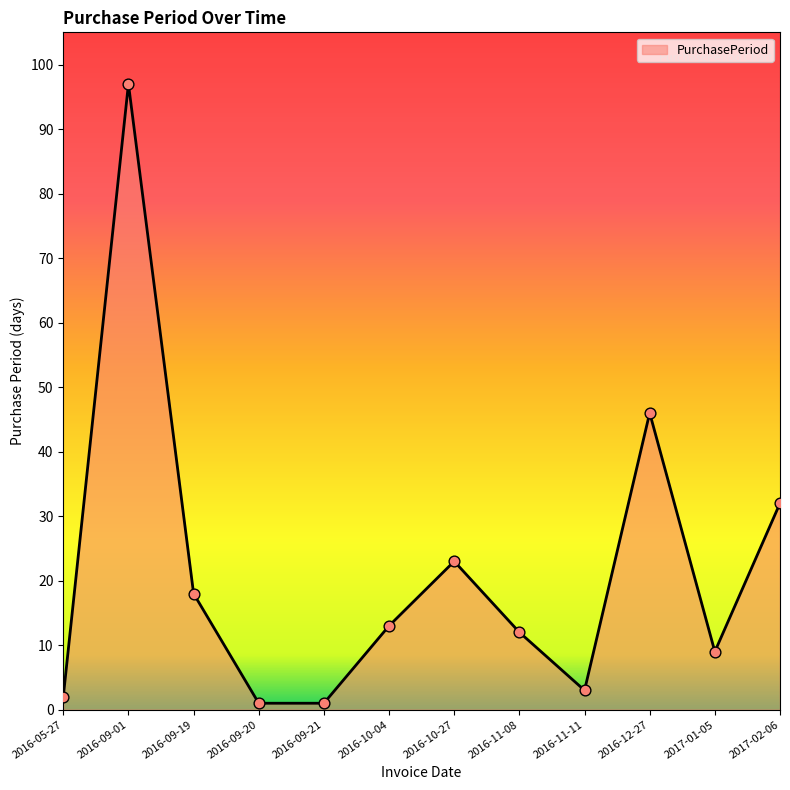

Approximately how many times larger is the value at 2016-09-19 compared to 2016-09-20?

18.0